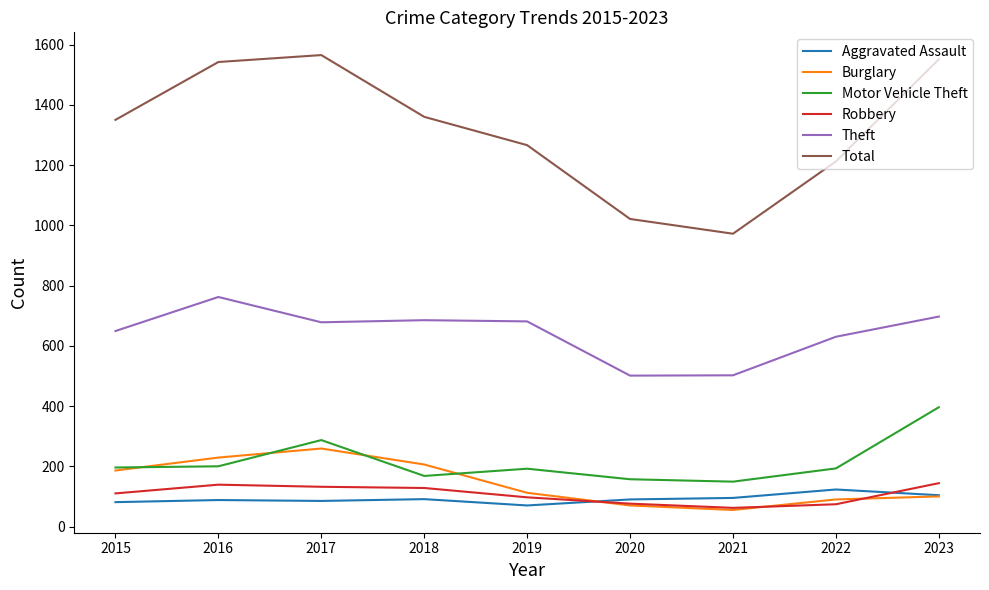

True or false: Total and Robbery cross at least once.

False